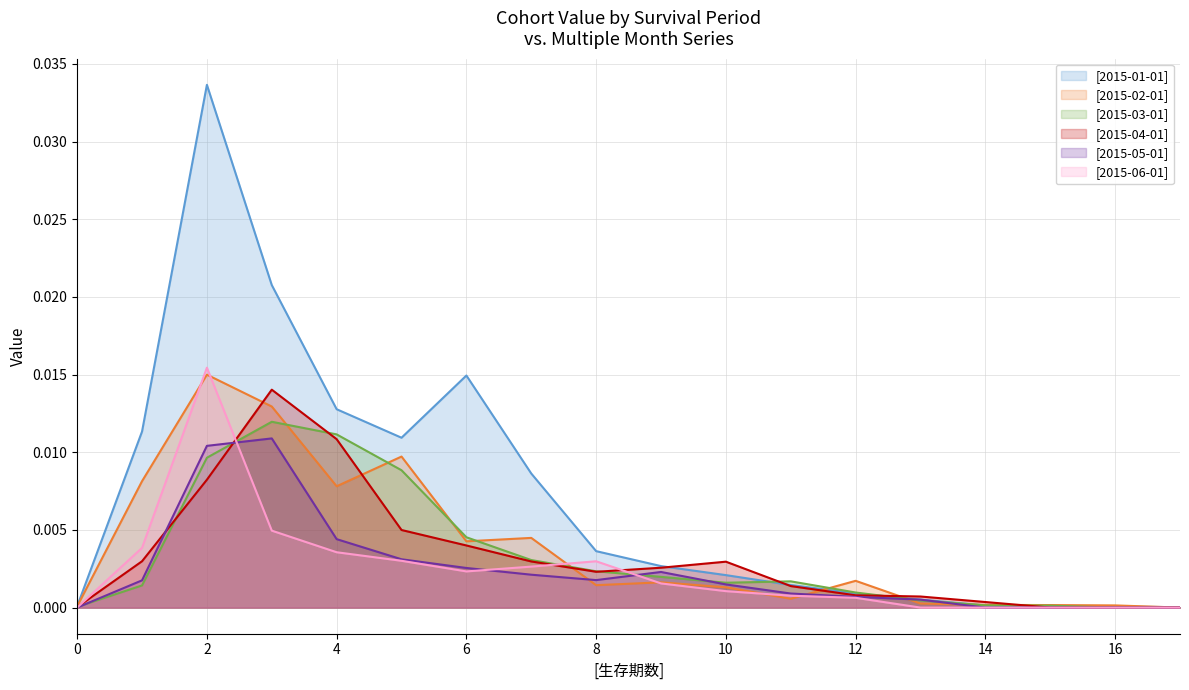

Where is the first local maximum for [2015-03-01]?

3